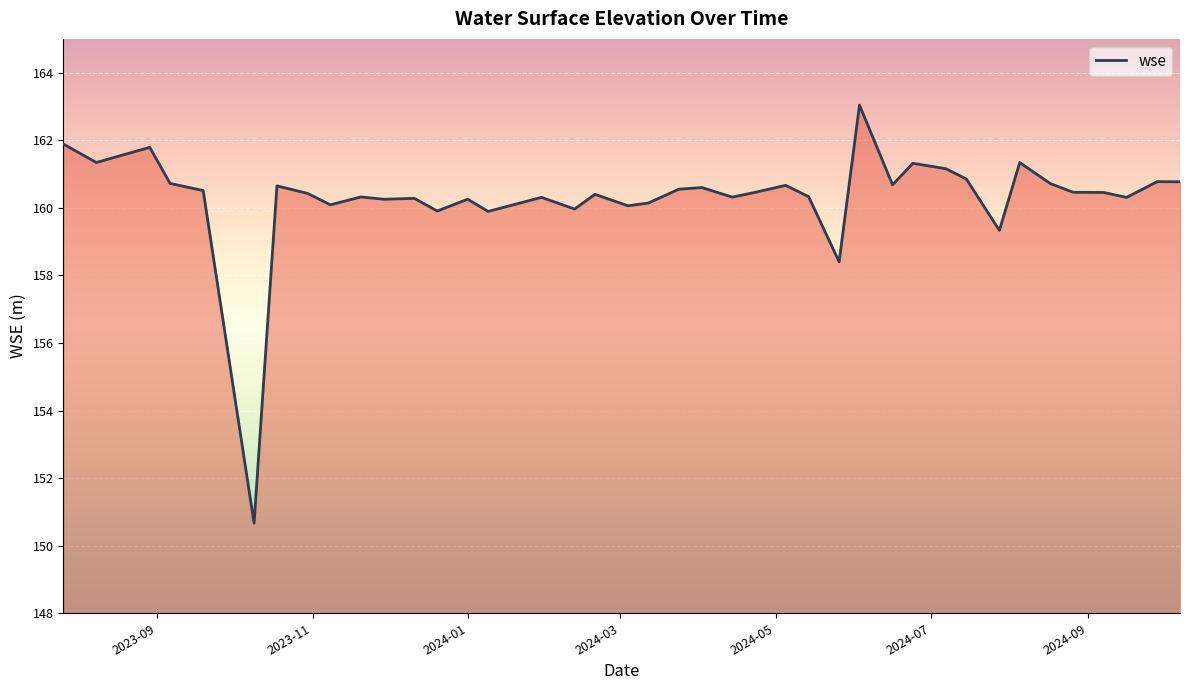

What is the difference between the maximum and minimum values?

12.4